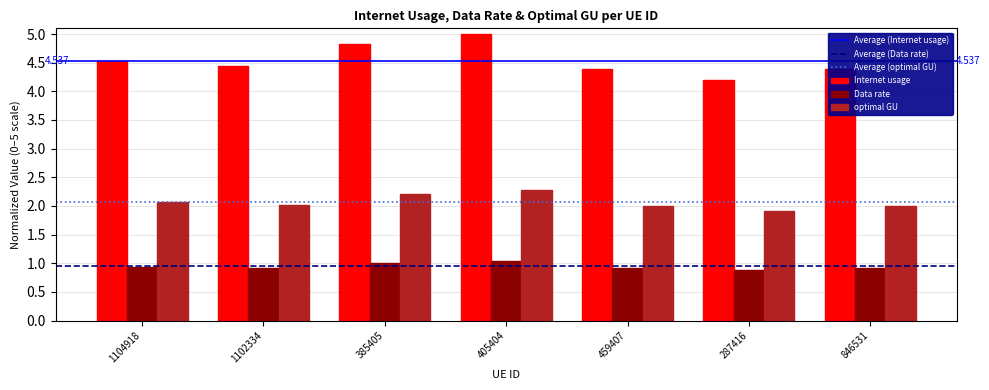

What is the approximate value of optimal GU at 459407?

2.0